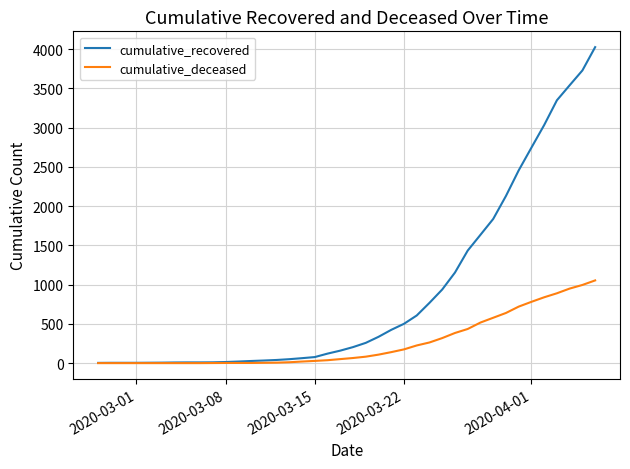

Count the number of categories in the chart.

40